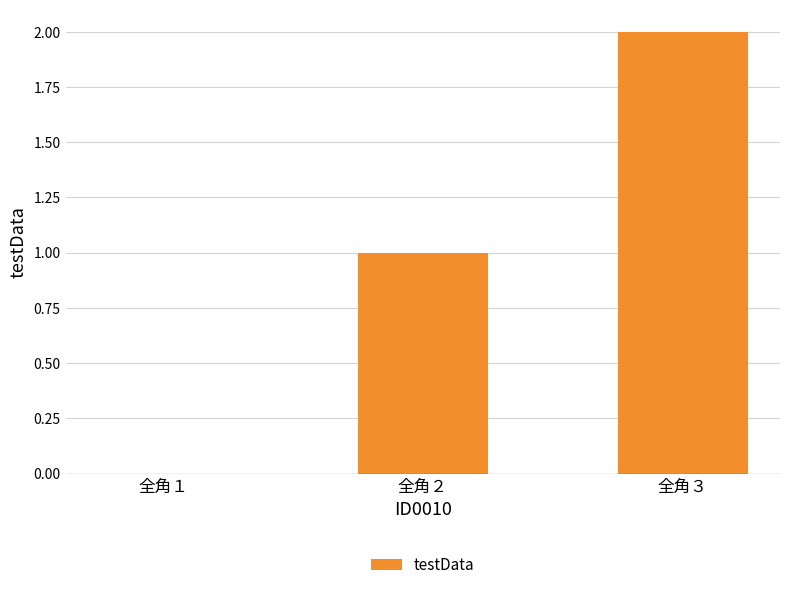

The chart shows a value of 0 at 全角１. True or false?

True